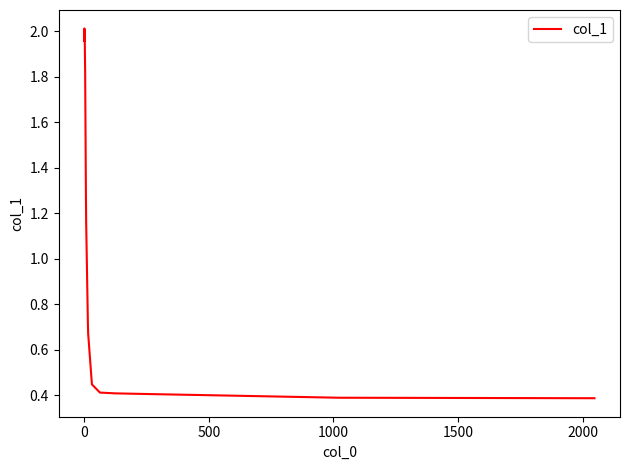

How many lines are shown in the chart?

1